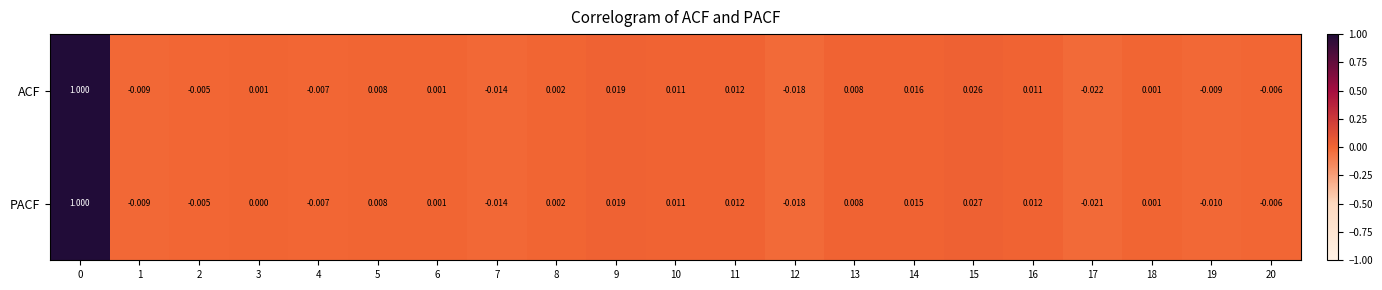

Which series has the widest spread of values?

ACF